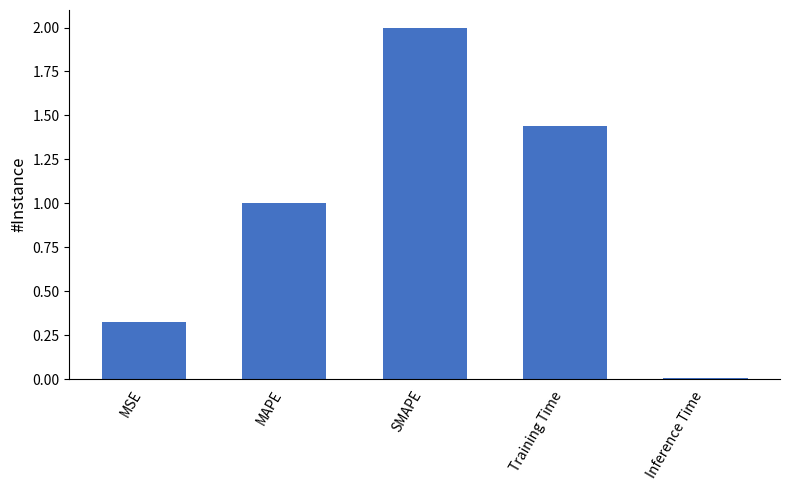

What is the label of the 3rd bar from the right?

SMAPE